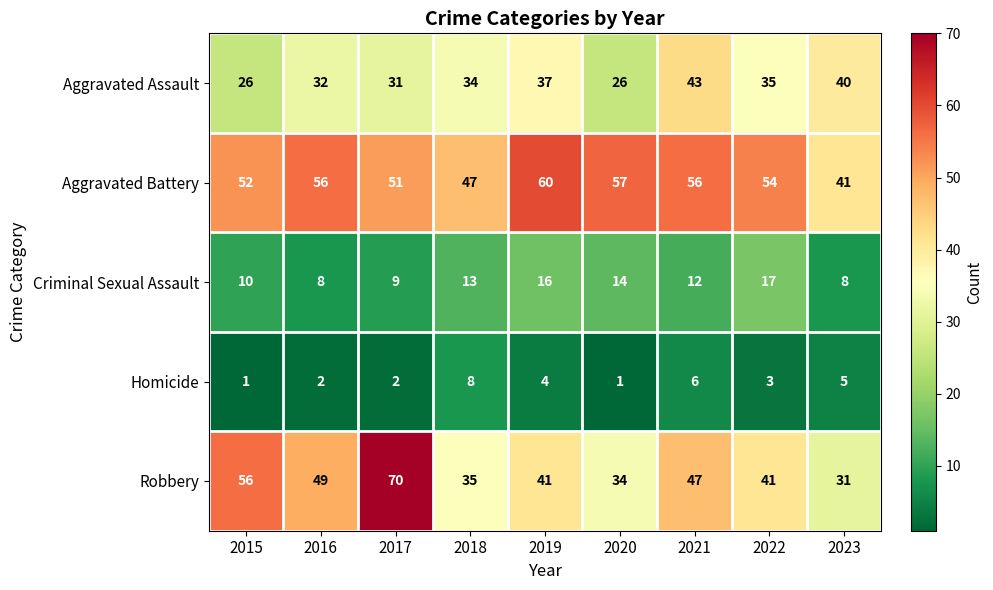

What is the average value of the Homicide series?

4